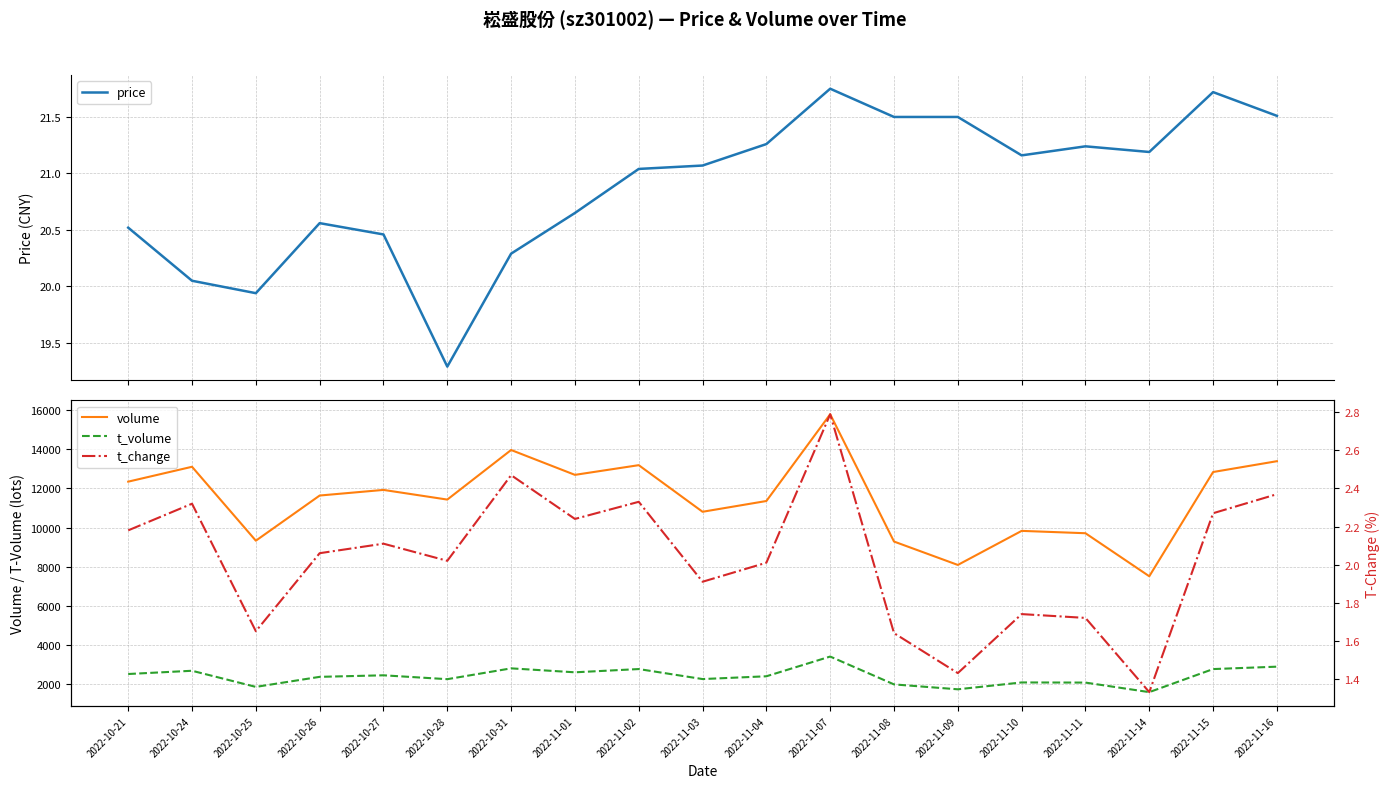

Is the value of price at 2022-10-28 greater than the value of t_change at 2022-11-14?

Yes